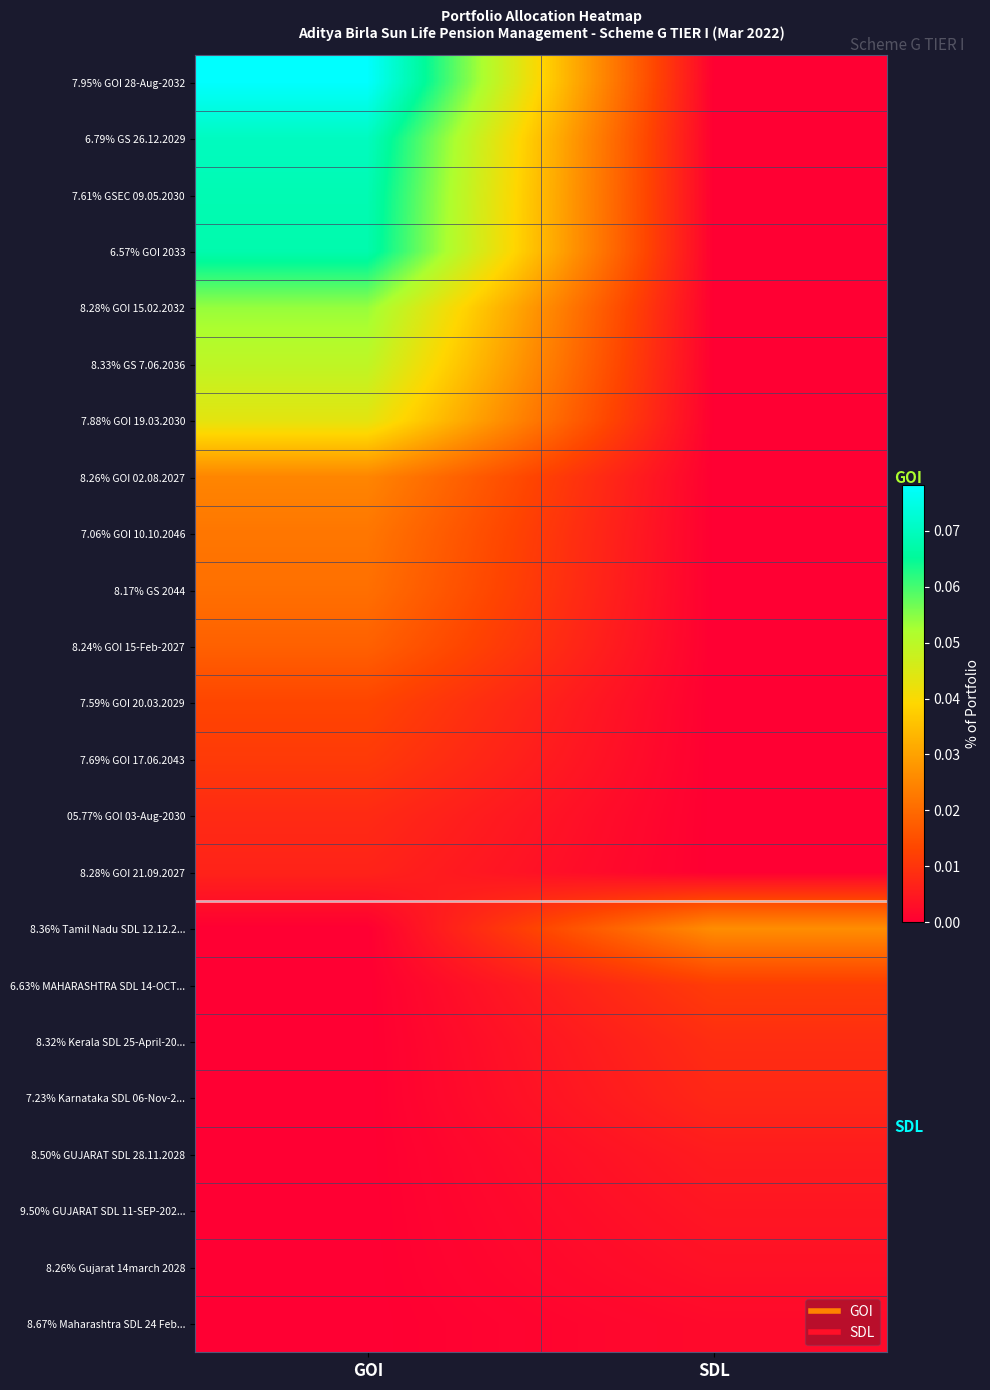

Reading left to right, extract all data points from this chart.

7.95% GOI 28-Aug-2032: GOI=0.1	SDL=0.0
6.79% GS 26.12.2029: GOI=0.1	SDL=0.0
7.61% GSEC 09.05.2030: GOI=0.1	SDL=0.0
6.57% GOI 2033: GOI=0.1	SDL=0.0
8.28% GOI 15.02.2032: GOI=0.1	SDL=0.0
8.33% GS 7.06.2036: GOI=0.0	SDL=0.0
7.88% GOI 19.03.2030: GOI=0.0	SDL=0.0
8.26% GOI 02.08.2027: GOI=0.0	SDL=0.0
7.06% GOI 10.10.2046: GOI=0.0	SDL=0.0
8.17% GS 2044: GOI=0.0	SDL=0.0
8.24% GOI 15-Feb-2027: GOI=0.0	SDL=0.0
7.59% GOI 20.03.2029: GOI=0.0	SDL=0.0
7.69% GOI 17.06.2043: GOI=0.0	SDL=0.0
05.77% GOI 03-Aug-2030: GOI=0.0	SDL=0.0
8.28% GOI 21.09.2027: GOI=0.0	SDL=0.0
8.36% Tamil Nadu SDL 12.12.2...: GOI=0.0	SDL=0.0
6.63% MAHARASHTRA SDL 14-OCT...: GOI=0.0	SDL=0.0
8.32% Kerala SDL 25-April-20...: GOI=0.0	SDL=0.0
7.23% Karnataka SDL 06-Nov-2...: GOI=0.0	SDL=0.0
8.50% GUJARAT SDL 28.11.2028: GOI=0.0	SDL=0.0
9.50% GUJARAT SDL 11-SEP-202...: GOI=0.0	SDL=0.0
8.26% Gujarat 14march 2028: GOI=0.0	SDL=0.0
8.67% Maharashtra SDL 24 Feb...: GOI=0.0	SDL=0.0